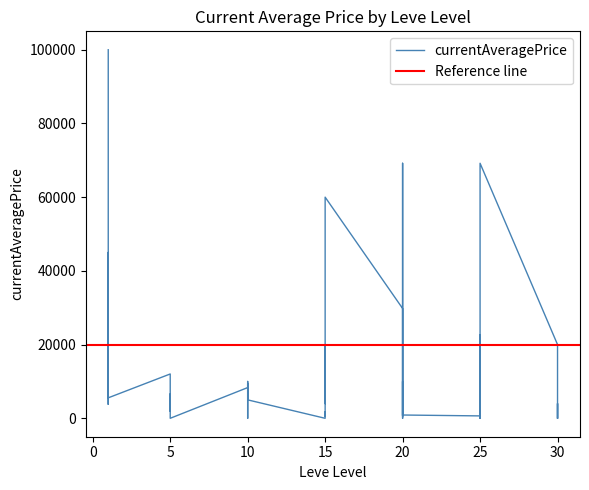

What is the change in value from 1 to 15?

-3186.8